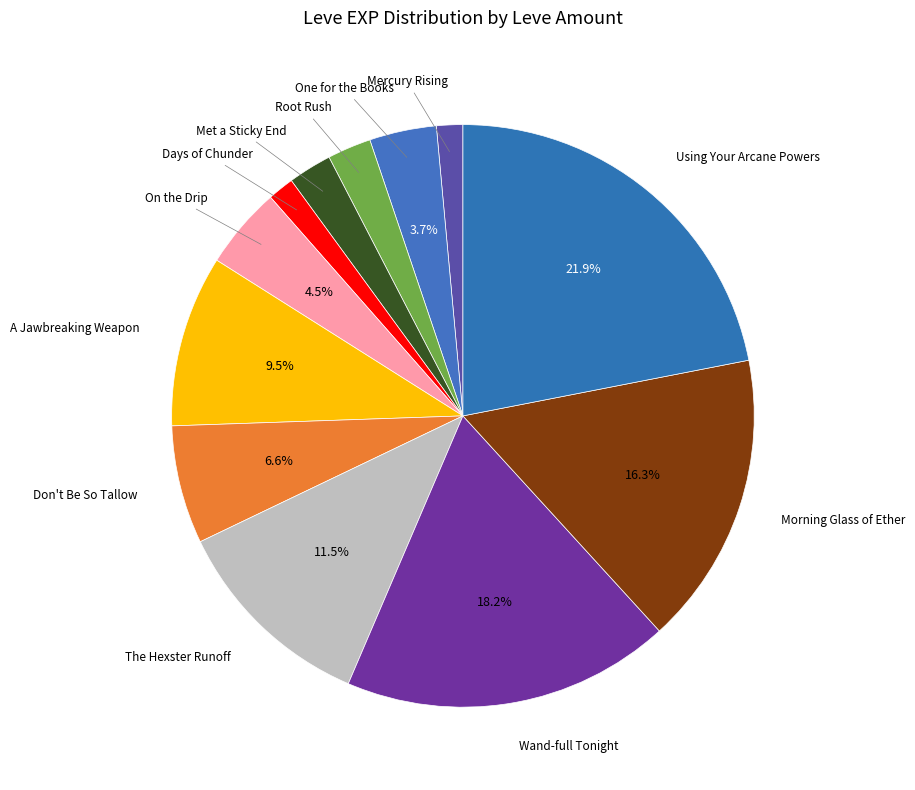

How many slices are in this pie chart?

12